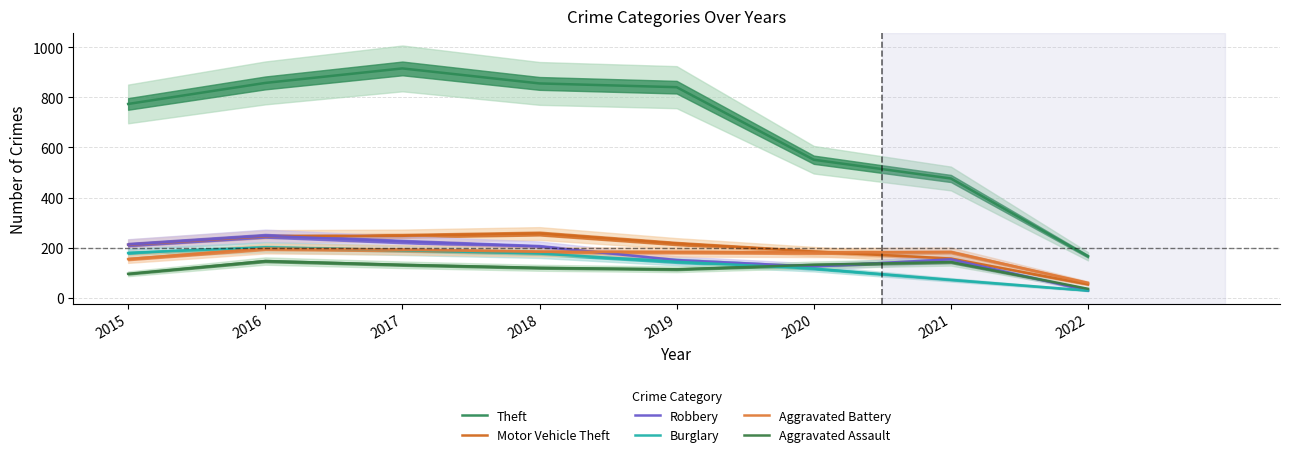

At which label does Theft first exceed 841?

2016